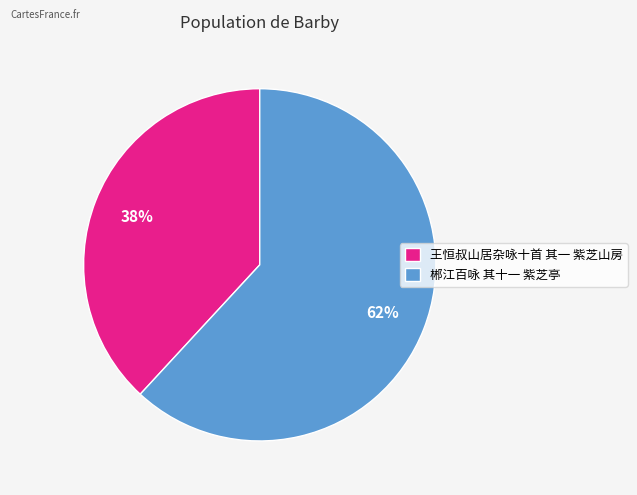

Is 王恒叔山居杂咏十首 其一 紫芝山房 the majority of the pie?

No